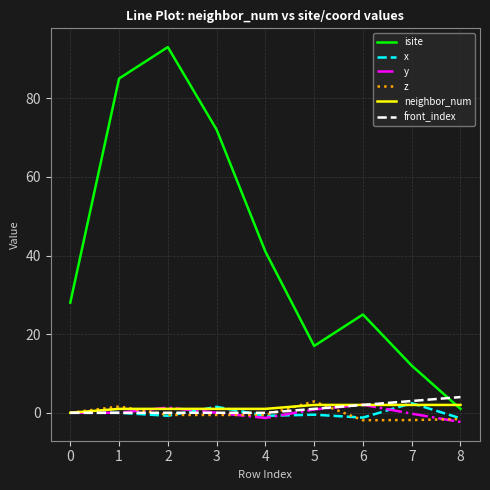

How many times do isite and neighbor_num cross each other?

1